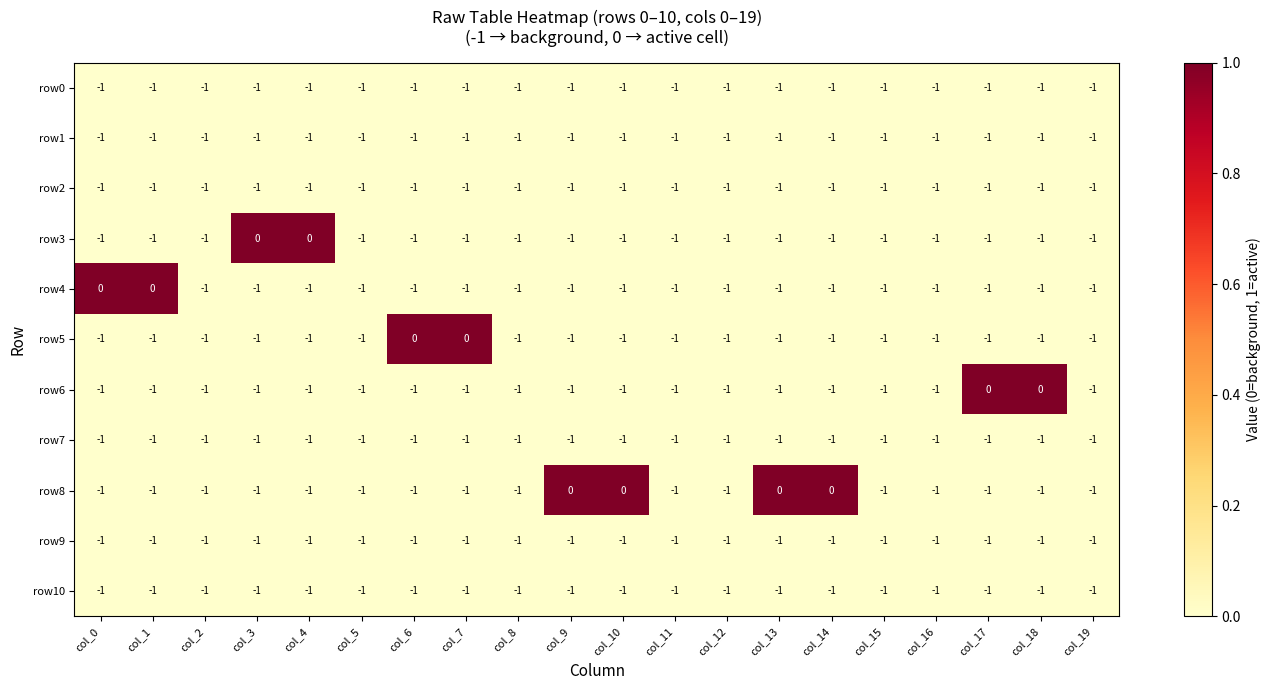

What is the sum of all row9 values?

-20